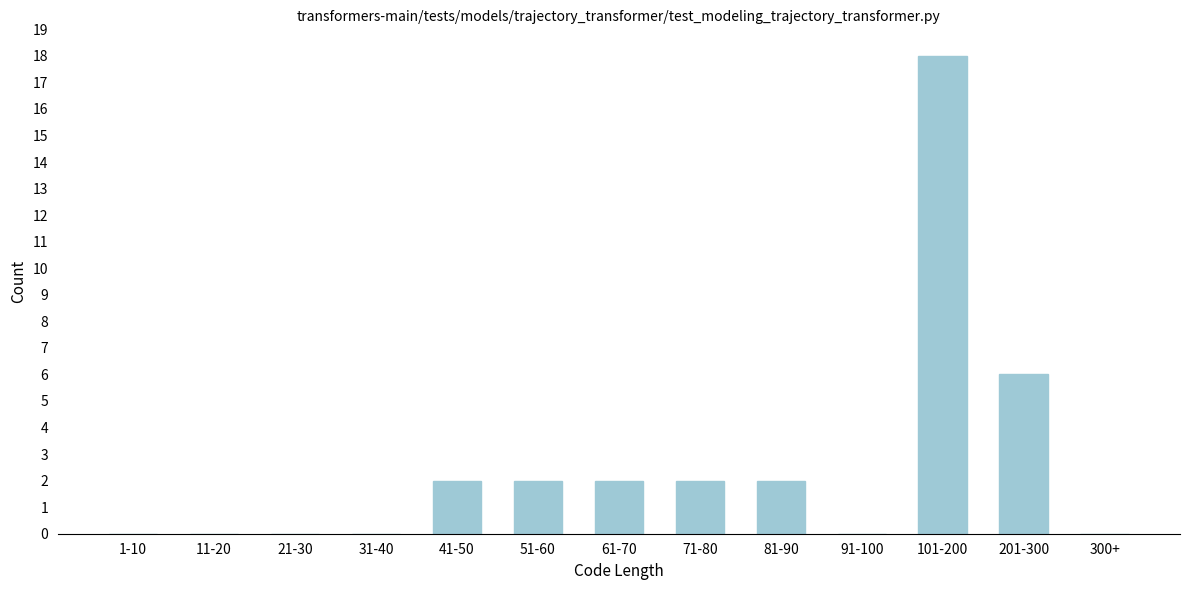

Reading left to right, extract all data points from this chart.

1-10=0	11-20=0	21-30=0	31-40=0	41-50=2	51-60=2	61-70=2	71-80=2	81-90=2	91-100=0	101-200=18	201-300=6	300+=0